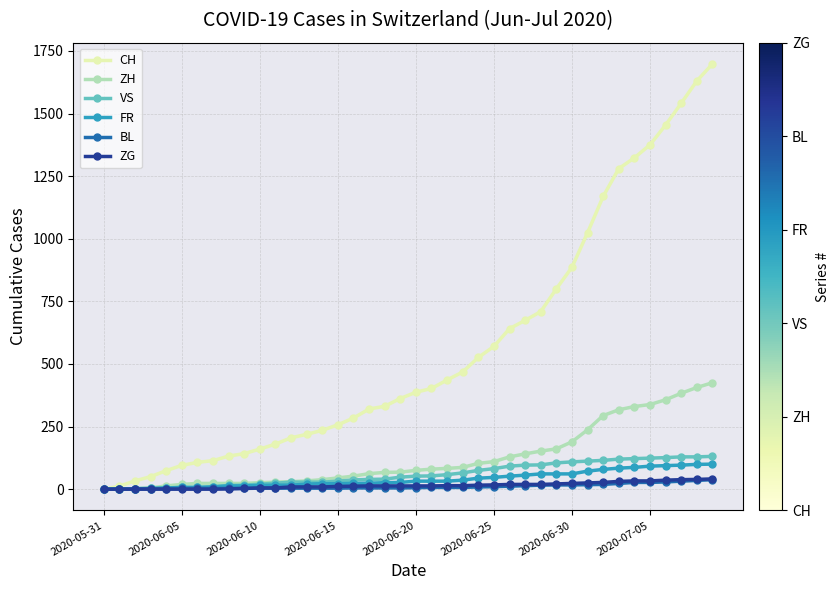

Which series has the widest spread of values?

CH